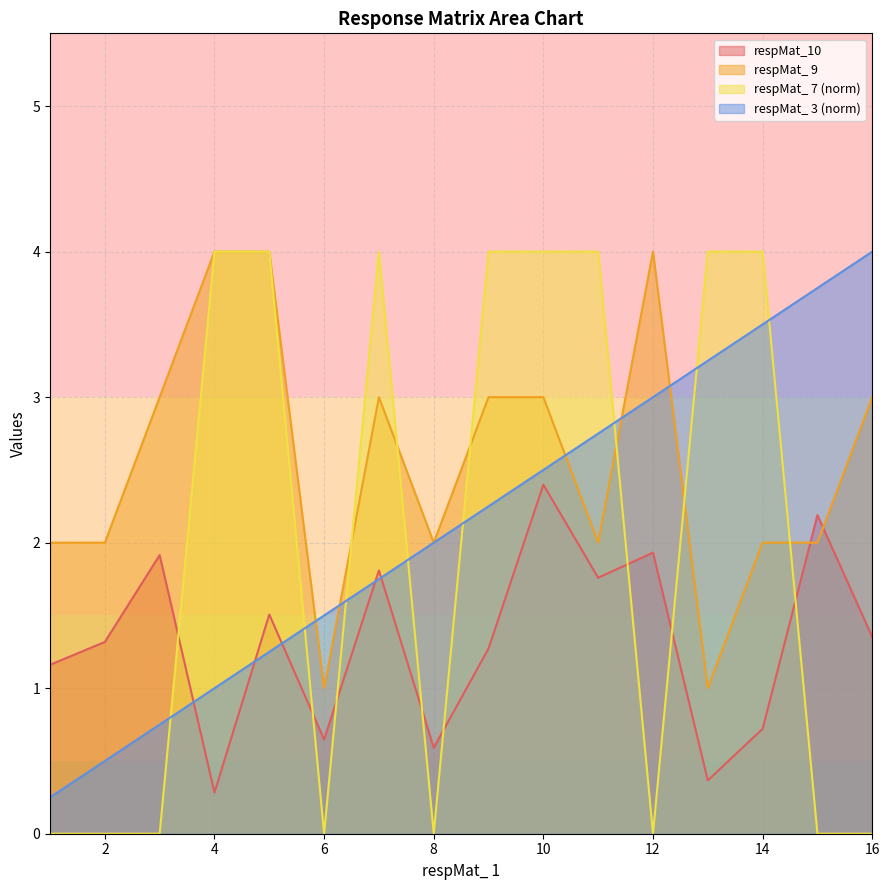

The respMat_ 3 series shows 1.8 at 7. True or false?

True